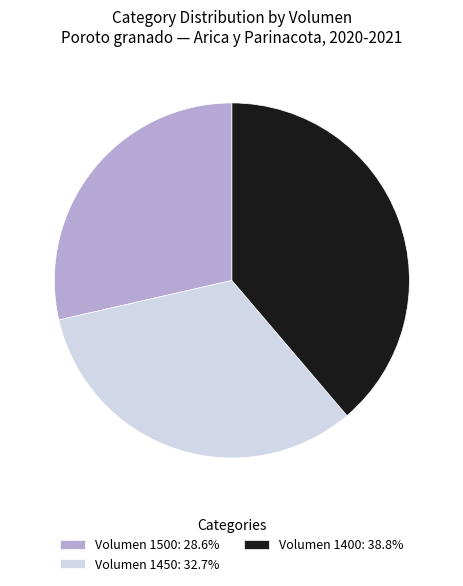

Combined, do Volumen 1500: 28.6% and Volumen 1450: 32.7% account for over 50%?

Yes